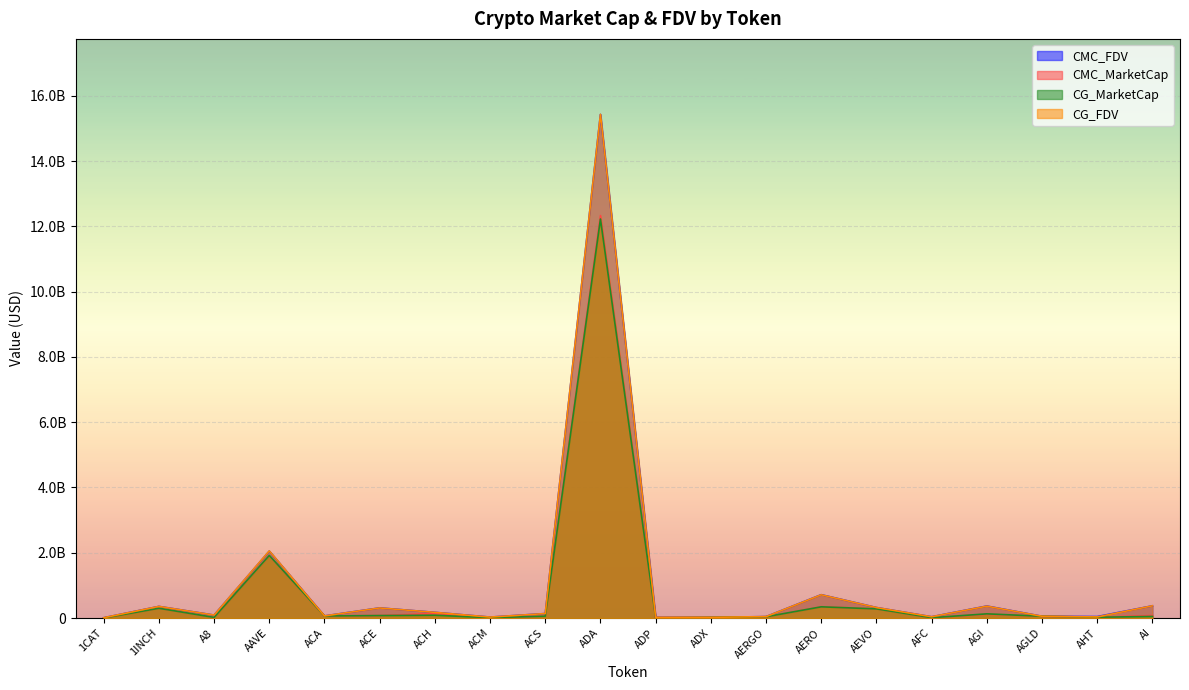

List the labels in order of CMC_MarketCap value, largest first.

ADA, AAVE, AERO, 1INCH, AEVO, ACH, AGI, AI, ACE, ACA, ACS, AGLD, AERGO, AHT, ADX, A8, AFC, ACM, ADP, 1CAT